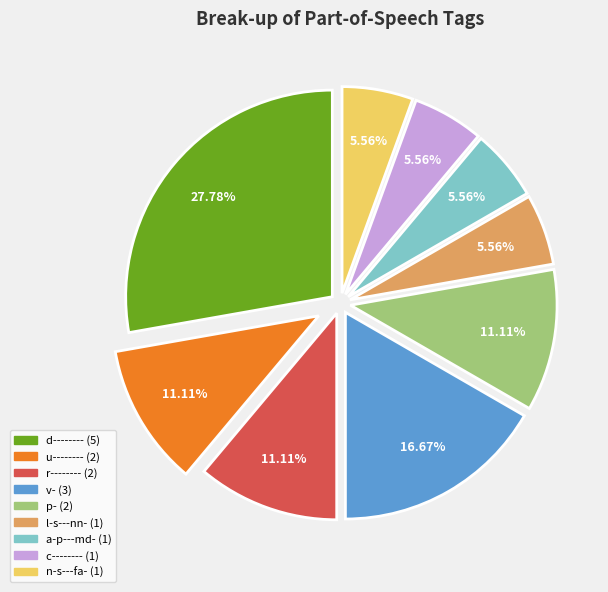

Does any single category account for the majority?

No